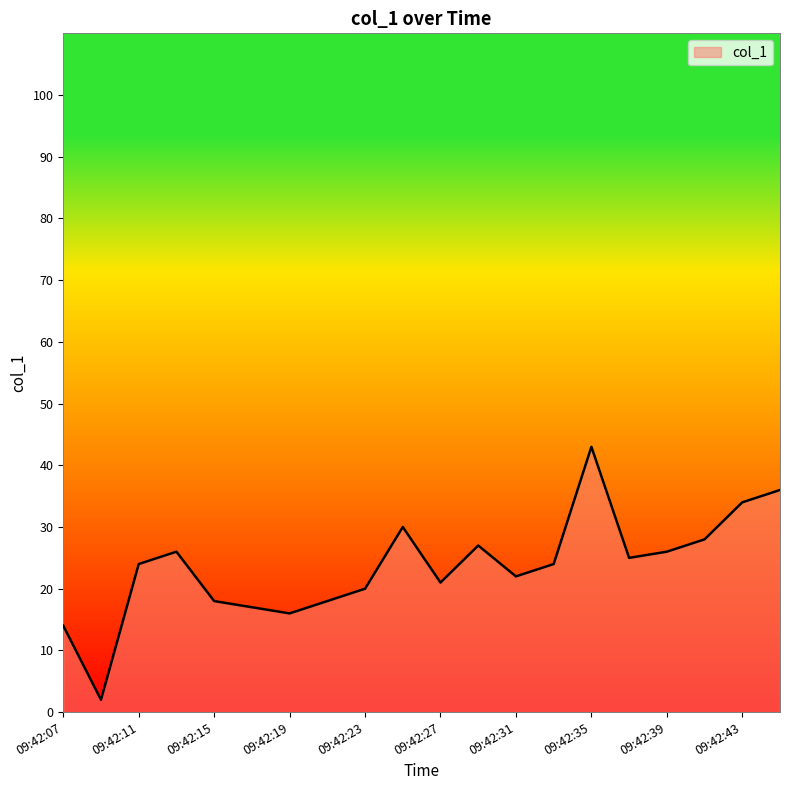

What is the greatest value displayed?

43